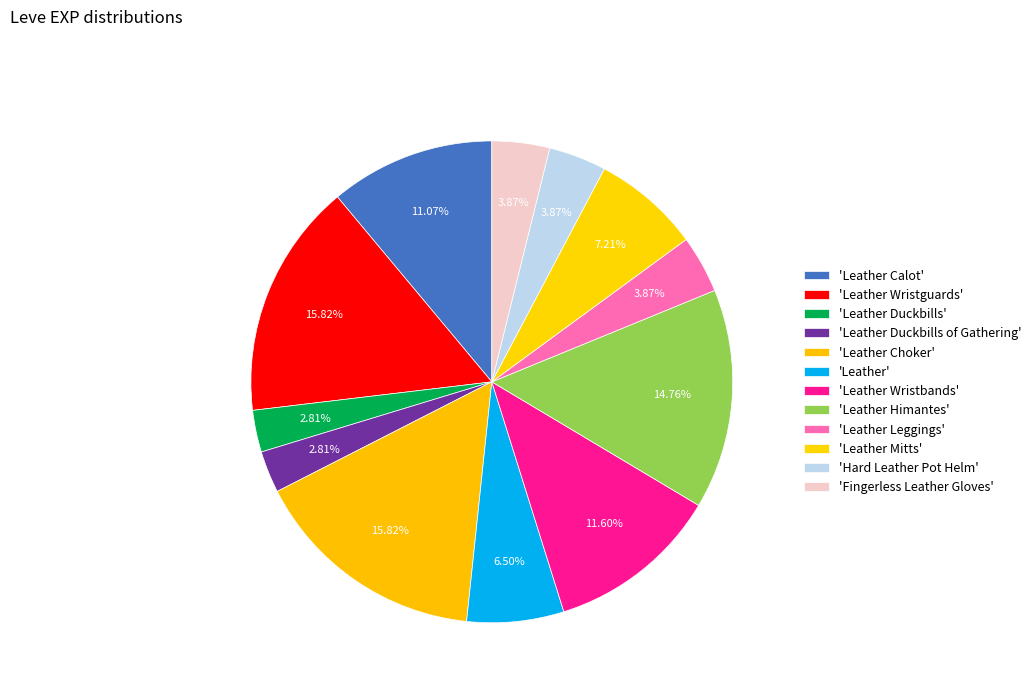

Count the number of slices in the pie.

12